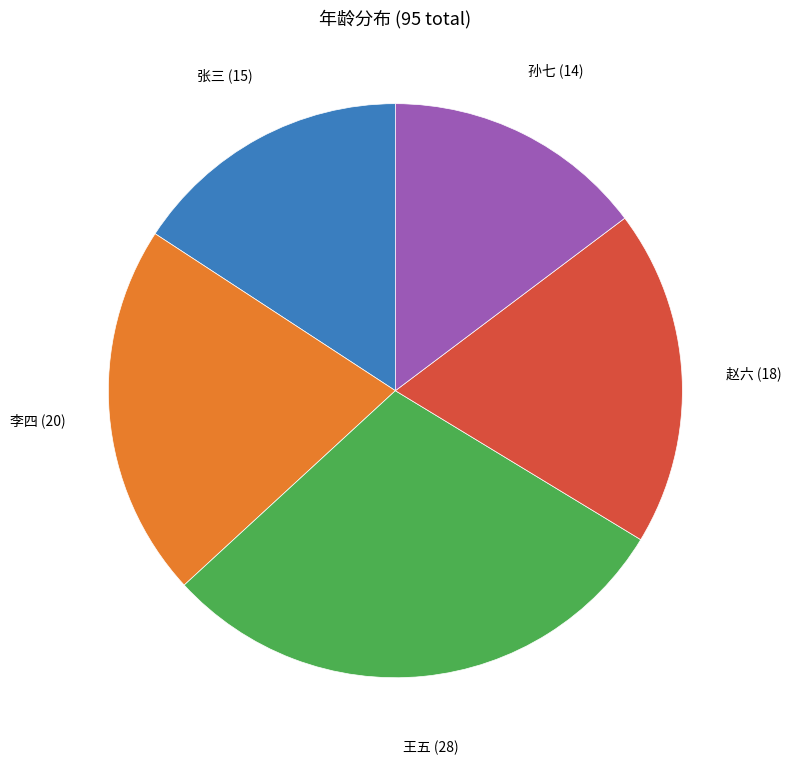

Does any single category account for the majority?

No